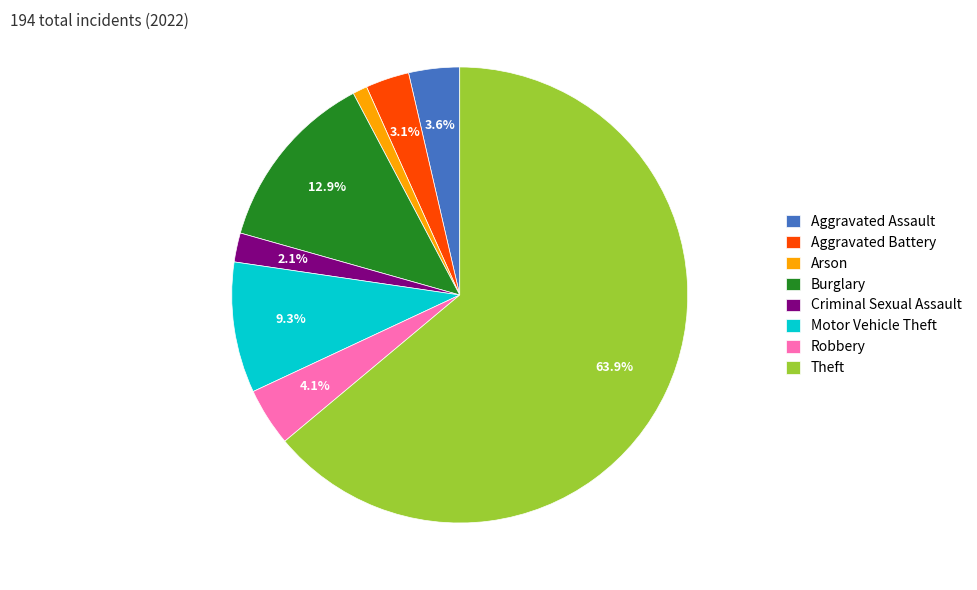

The Arson slice represents 1% of the pie. True or false?

True